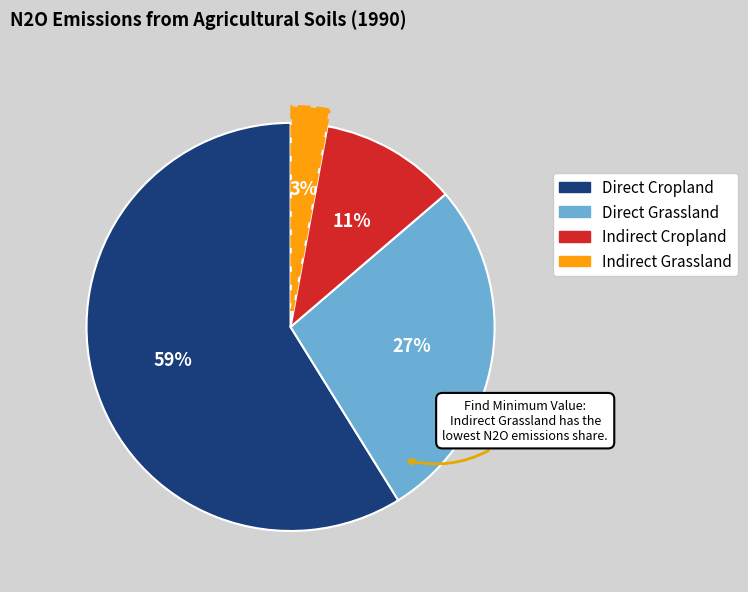

Does any single category account for the majority?

Yes